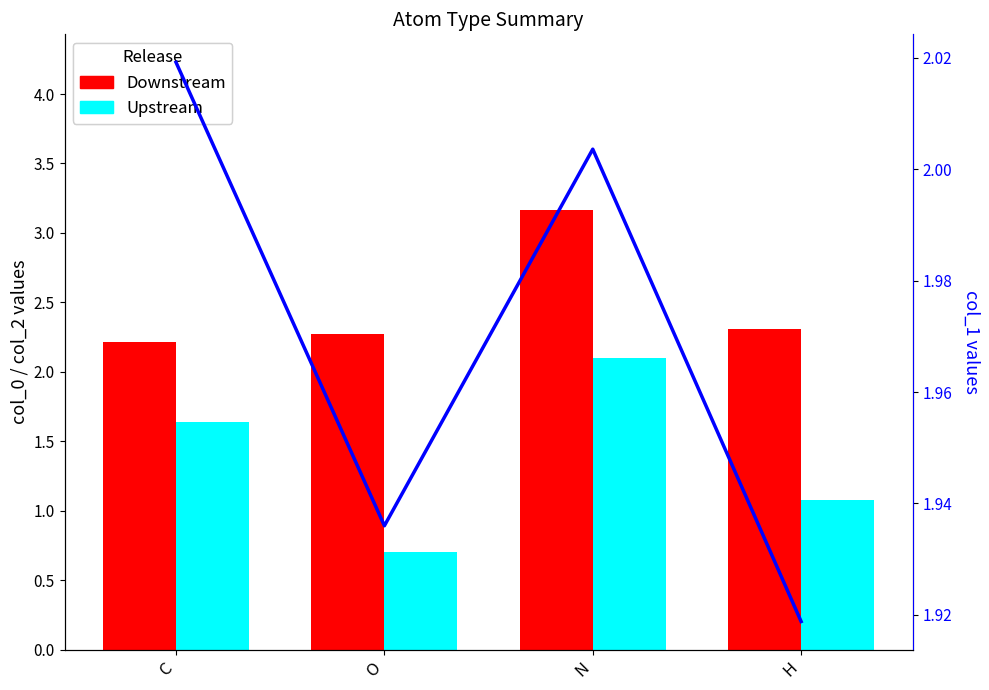

What is the total value across all series at H?

5.3